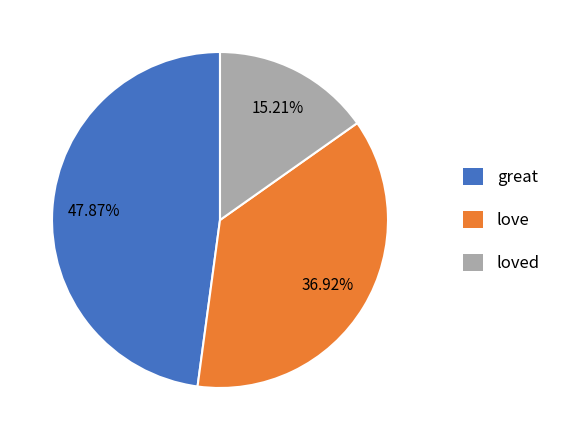

What is the ratio of the value at great to the value at loved?

3.1